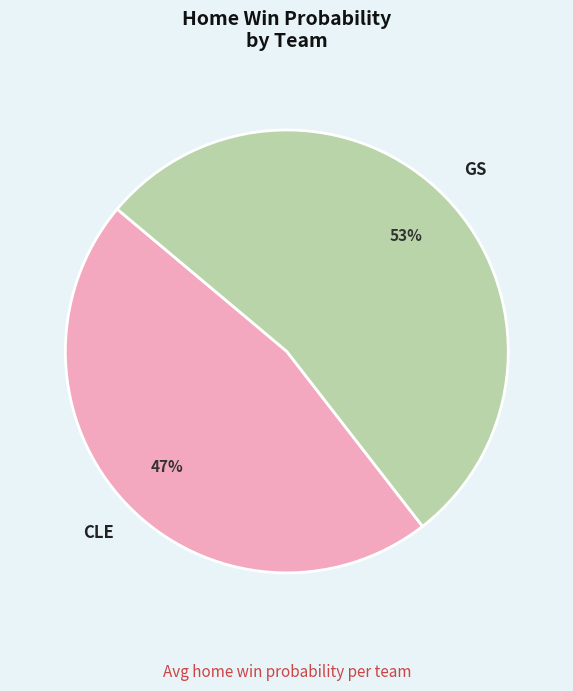

What percentage is the GS slice, to the nearest percent?

53%